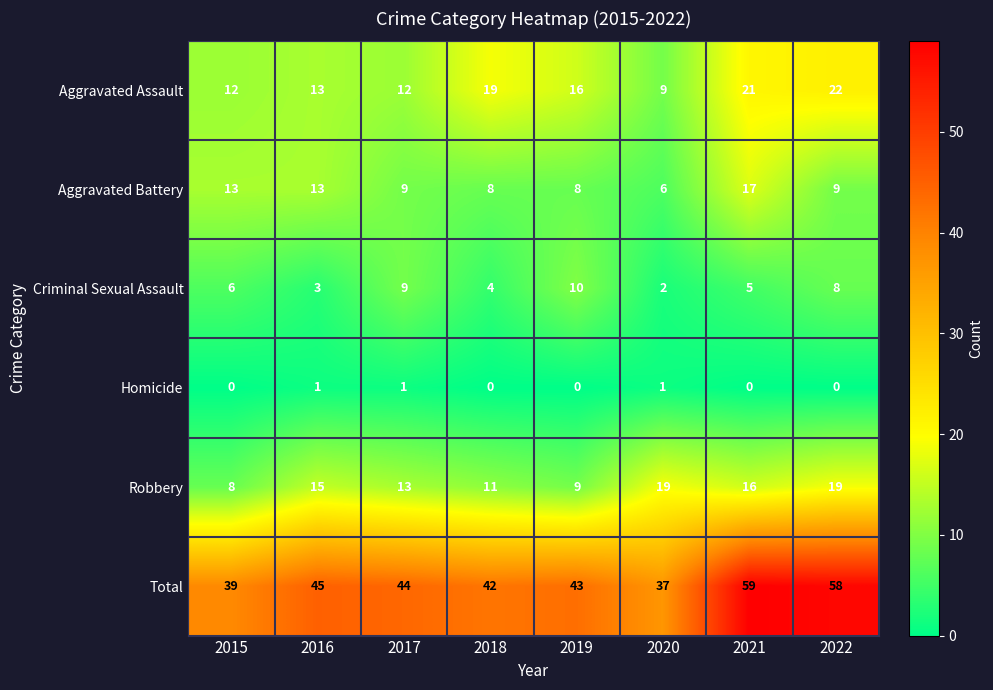

What is the maximum value shown in the chart?

59